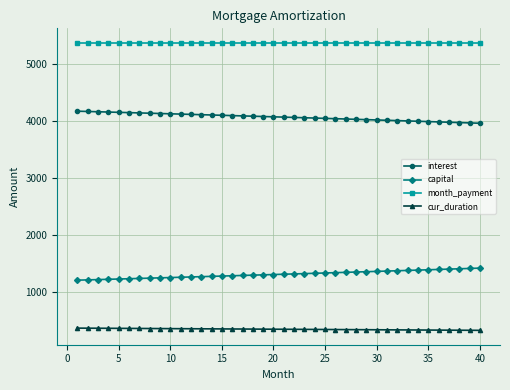

What is the value of the capital point at the 2nd from the left?

1206.6